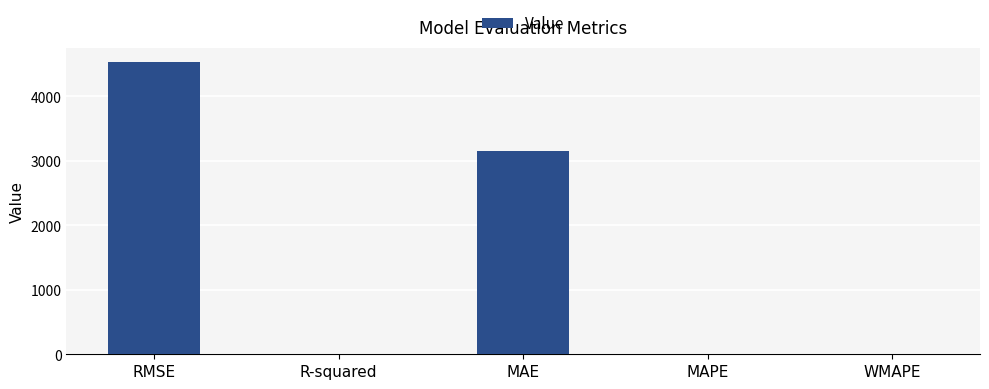

What is the maximum value shown in the chart?

4528.5